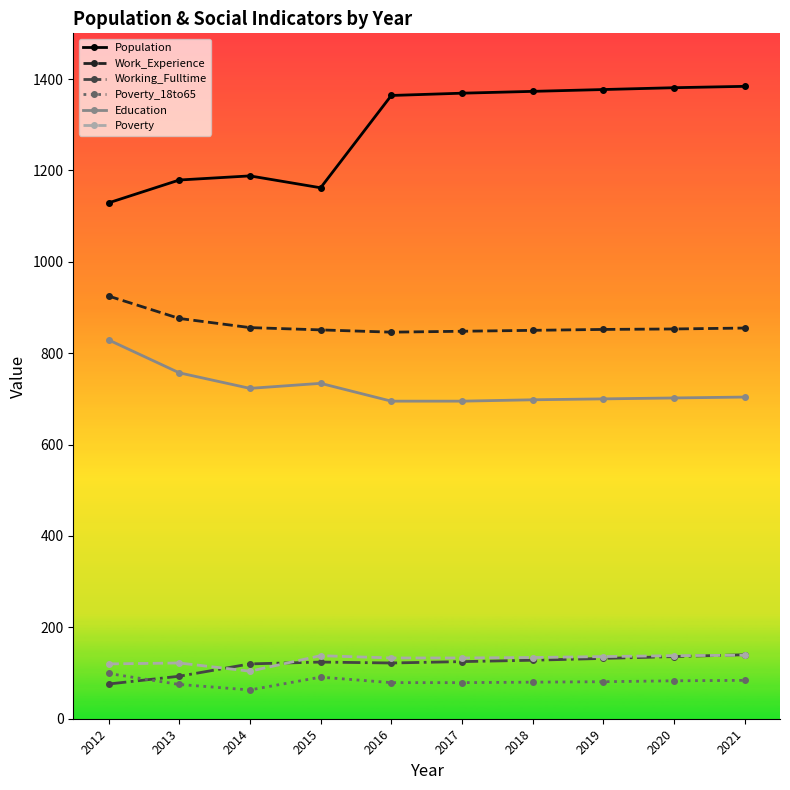

Is it true that Work_Experience equals 851 at 2015?

True